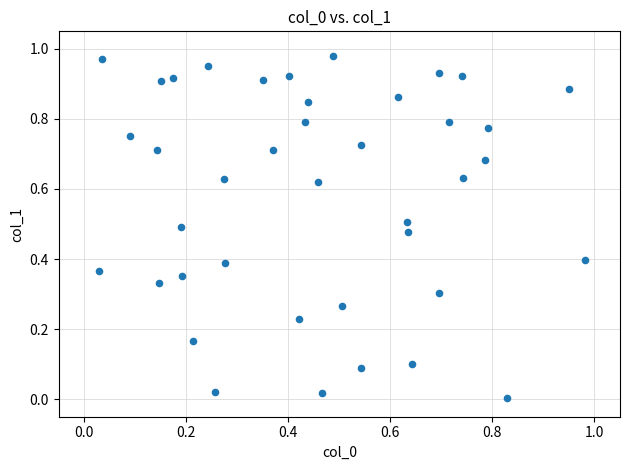

How many data points are displayed?

40